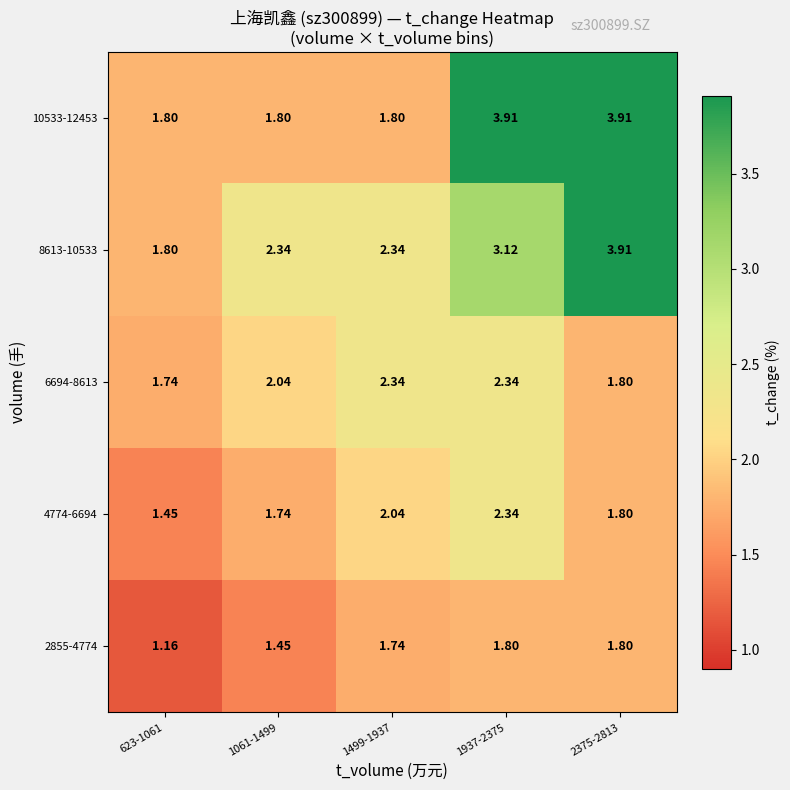

What is the total value across all series at 1937-2375?

13.5